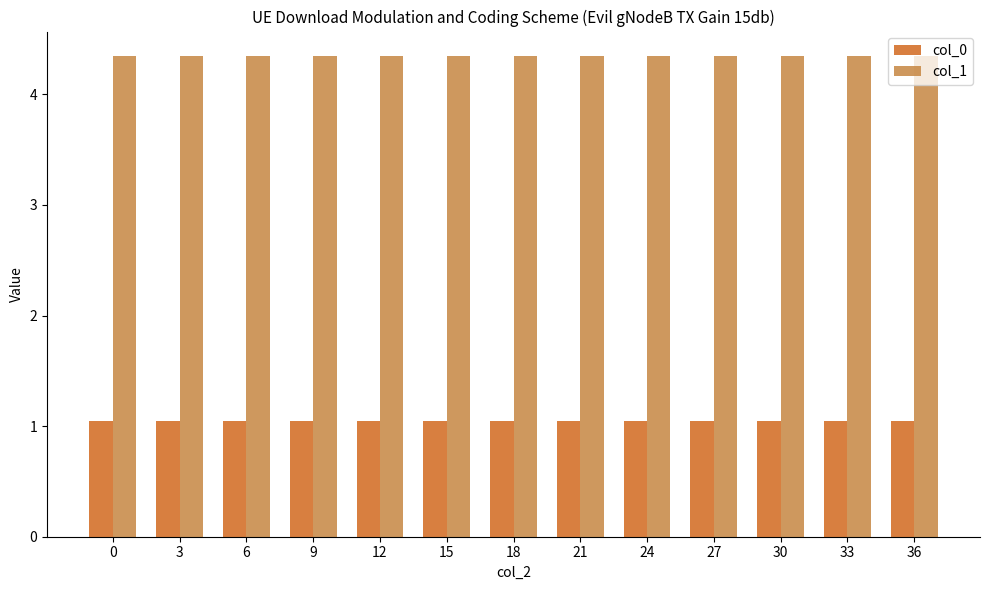

The col_1 series shows 1.5 at 27. True or false?

False